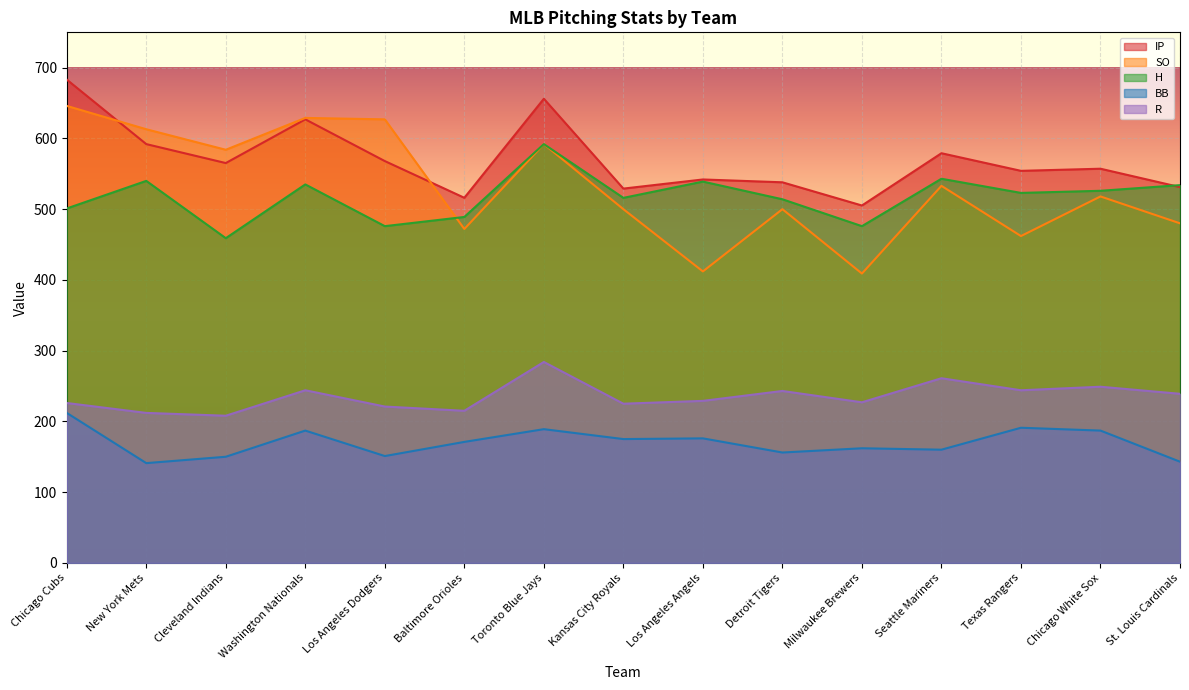

At which category does SO reach its first local valley?

Cleveland Indians